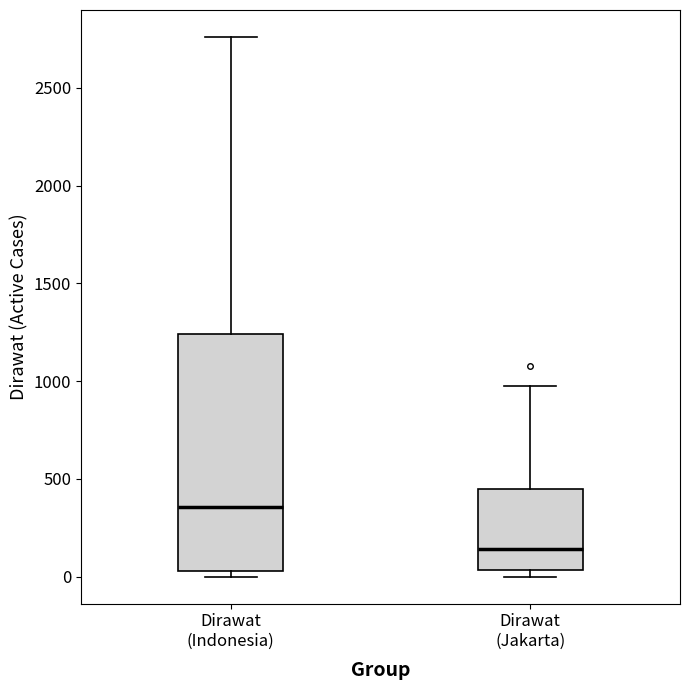

Which box has the highest median line?

Dirawat (Indonesia)